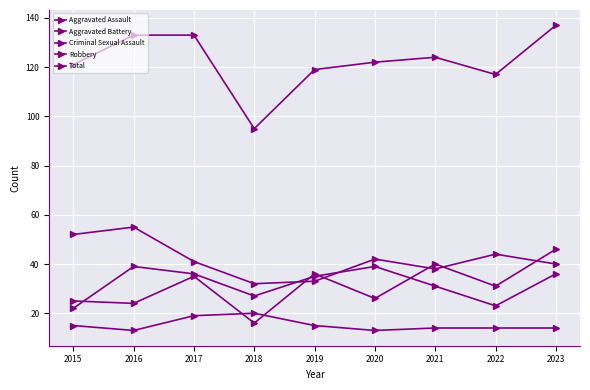

What is the value of the Criminal Sexual Assault point at the 4th from the left?

20